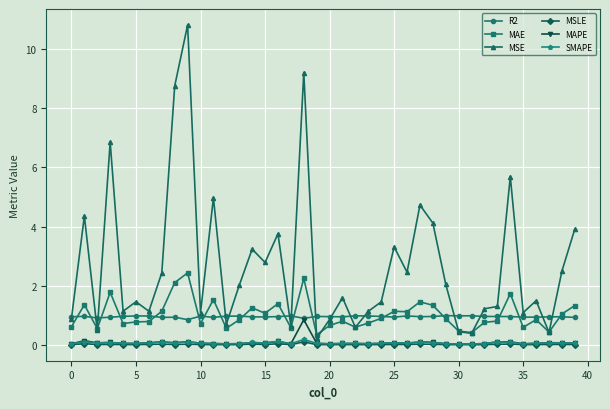

True or false: MSLE and R2 cross at least once.

False